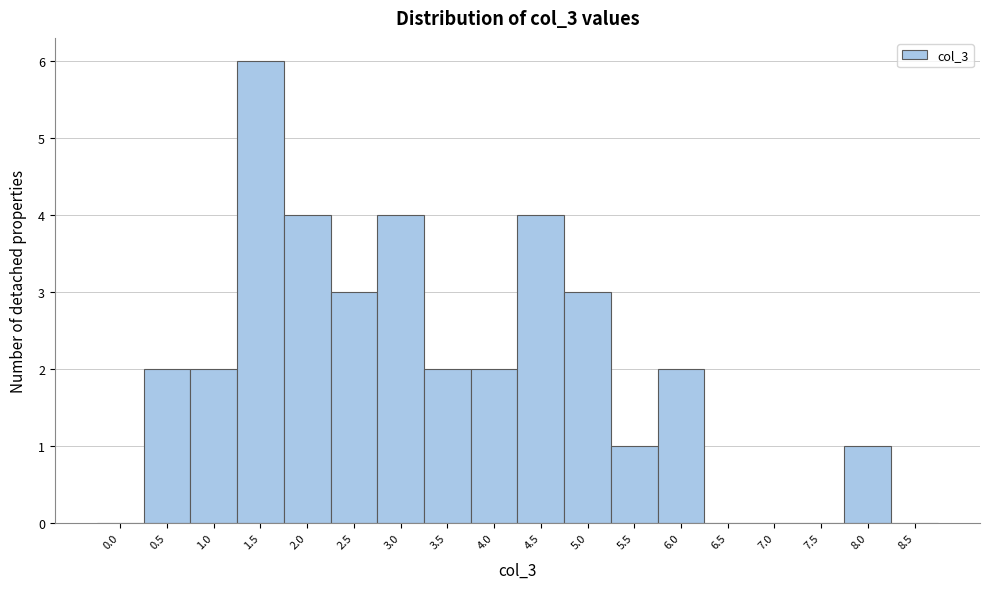

Reading left to right, extract all data points from this chart.

0.0=0	0.5=2	1.0=2	1.5=6	2.0=4	2.5=3	3.0=4	3.5=2	4.0=2	4.5=4	5.0=3	5.5=1	6.0=2	6.5=0	7.0=0	7.5=0	8.0=1	8.5=0